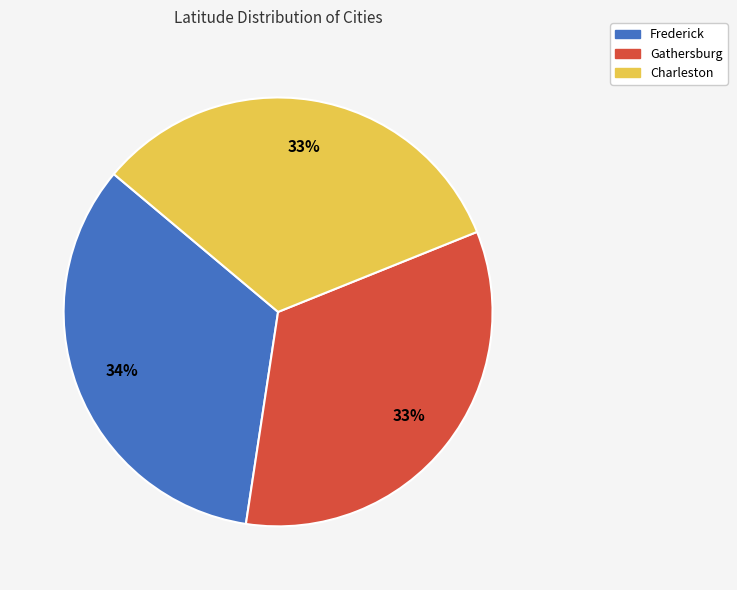

Approximately how many times larger is the value at Frederick compared to Charleston?

1.0